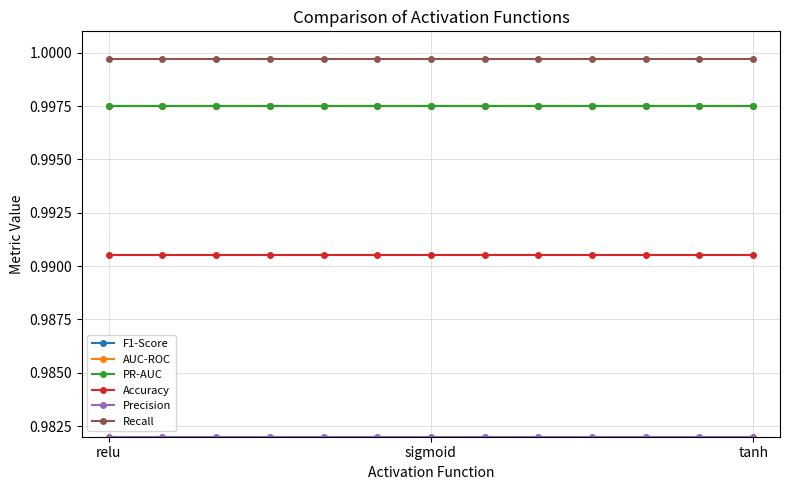

What is the label of the 2nd point from the right?

11